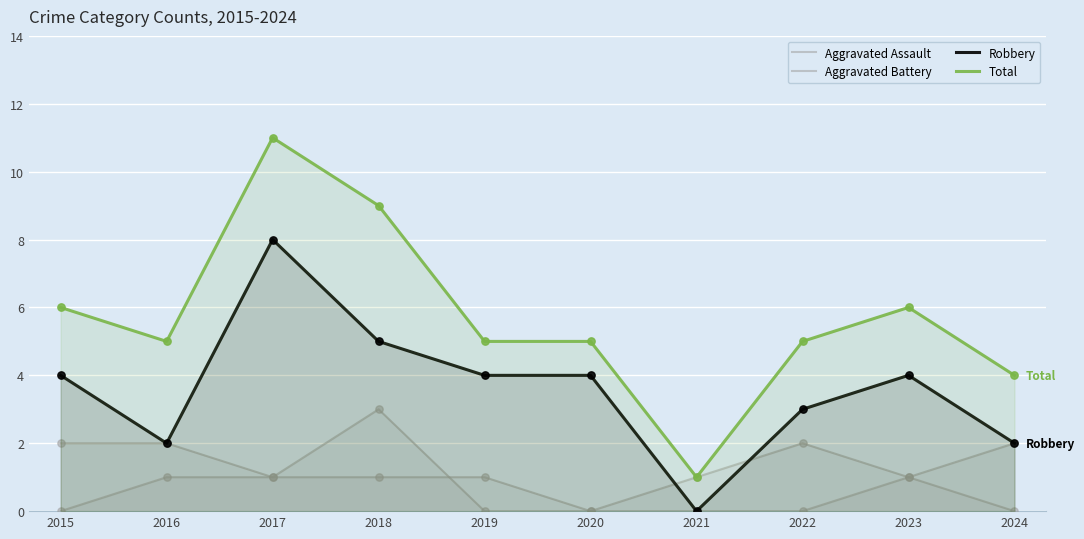

Which series reaches the maximum Y coordinate?

Total